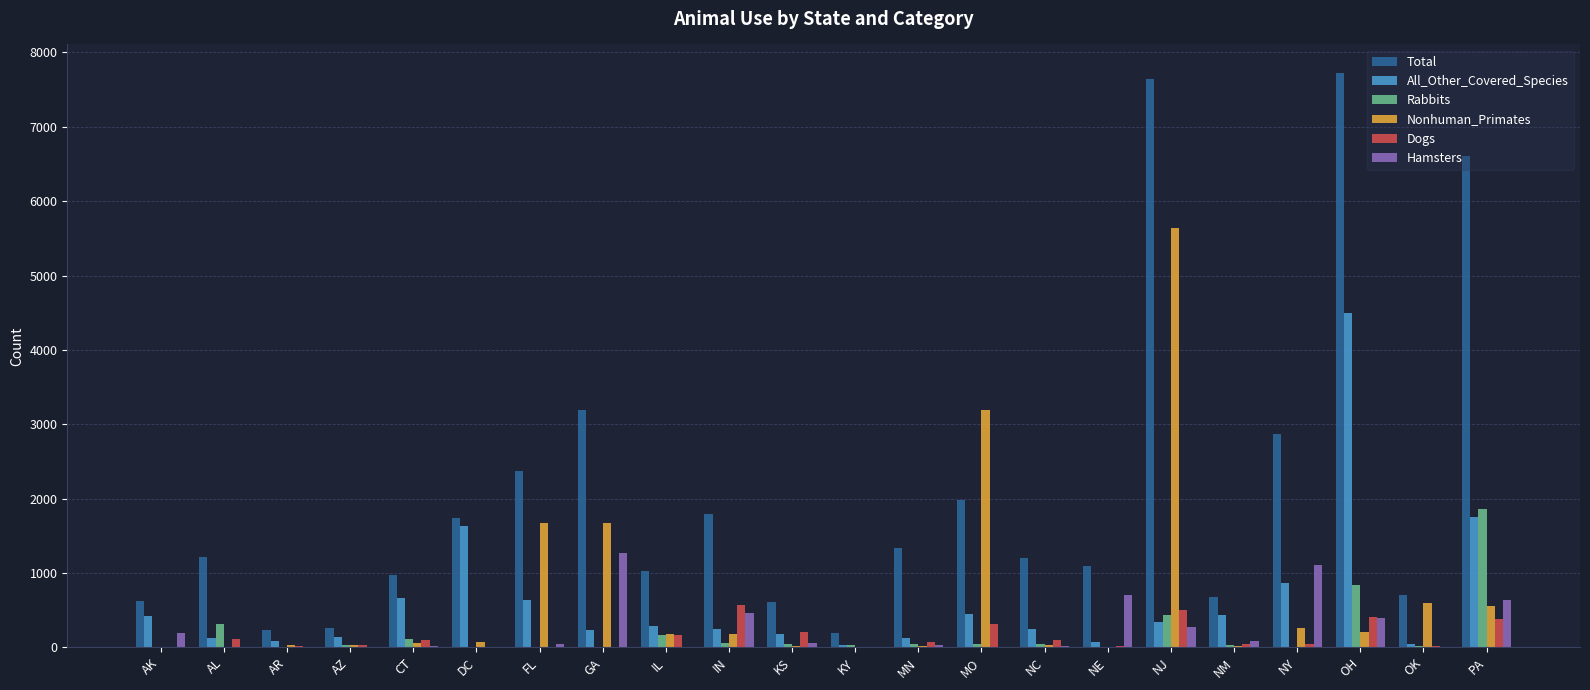

How many categories are shown in the chart?

22